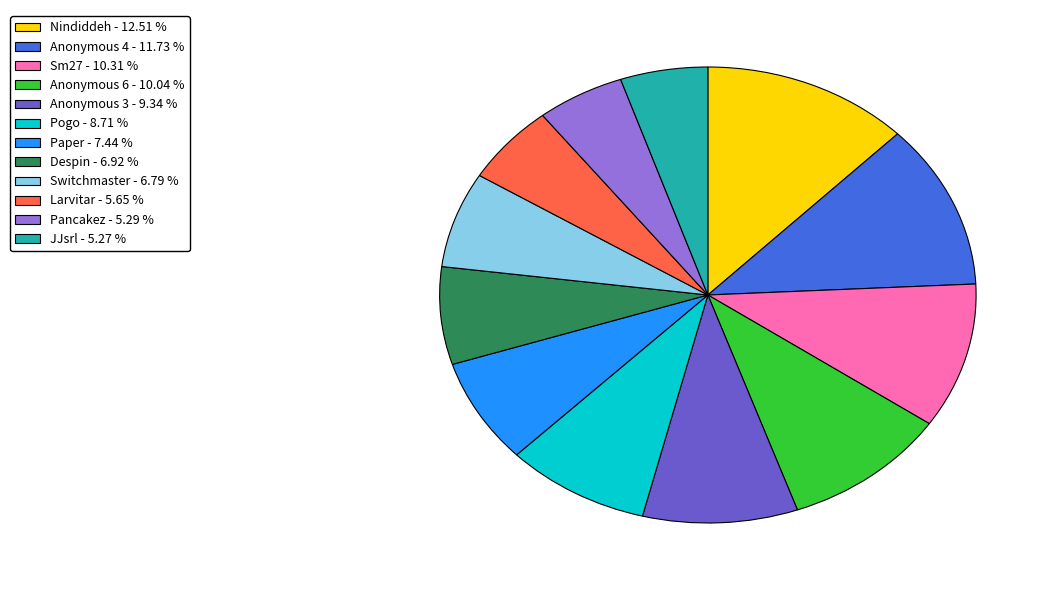

How many segments does this pie chart have?

12